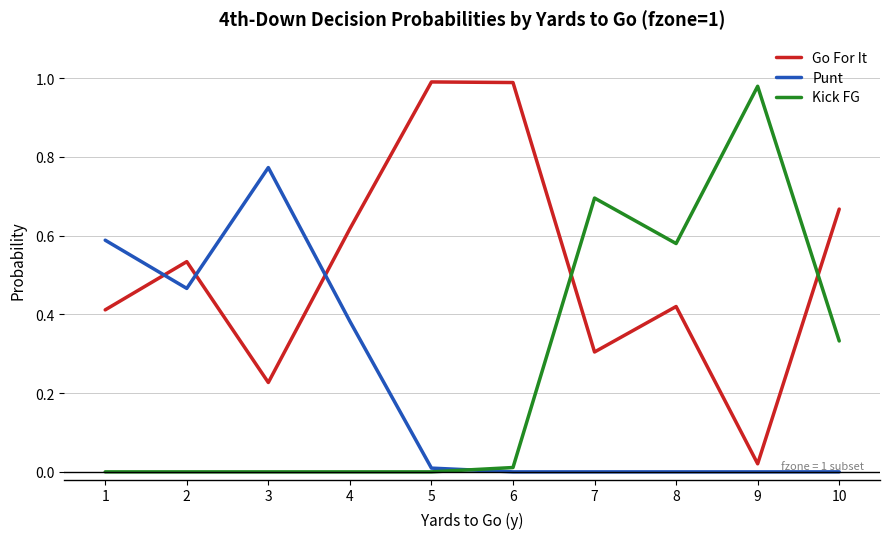

At which label does Go For It reach its minimum?

9